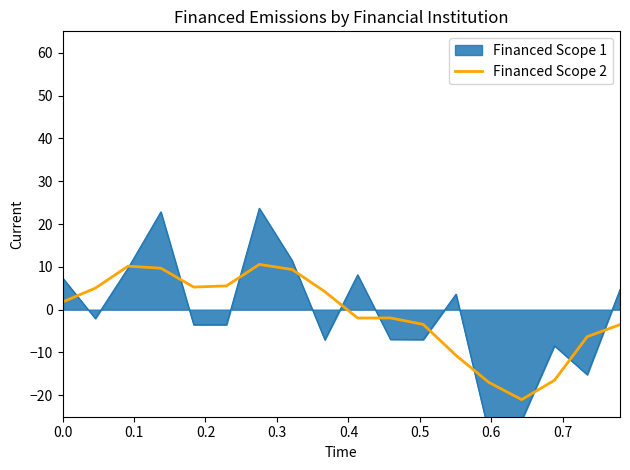

How many interior local peaks (higher than both neighbors) does the data have?

3